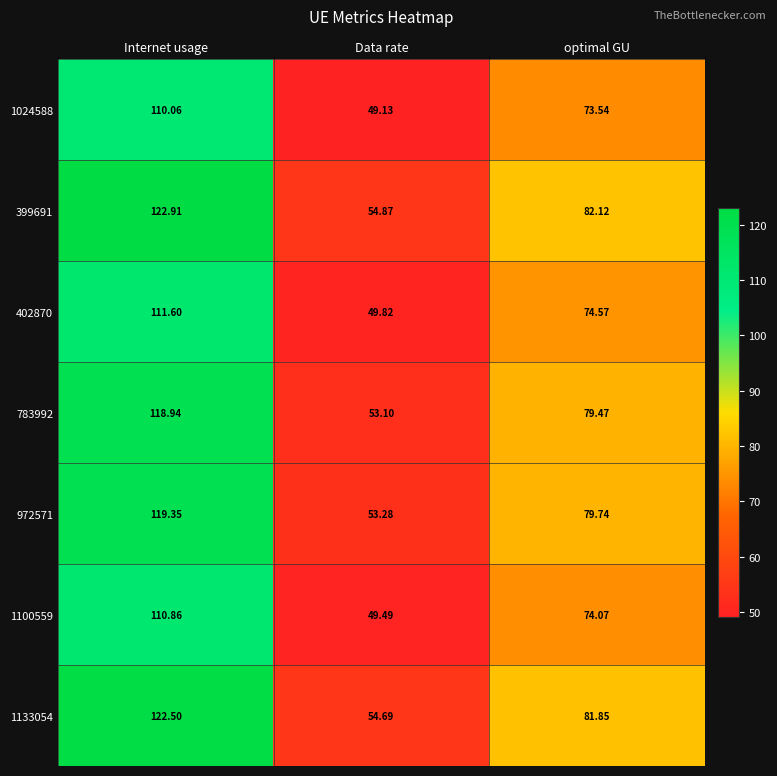

At which label does 399691 reach its peak?

Internet usage